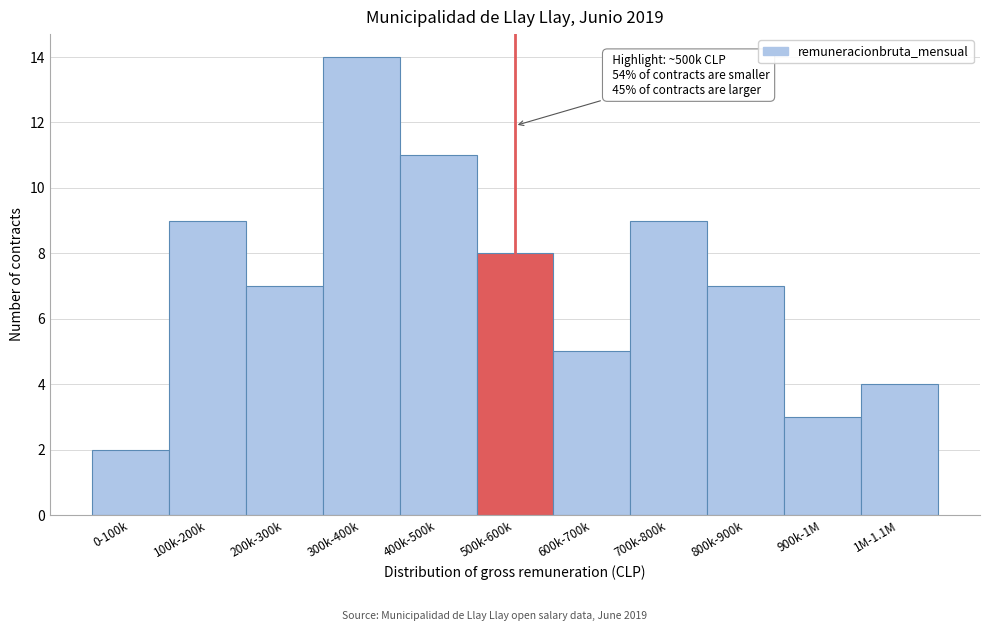

Reading right to left, what are all the values shown in this chart?

1M-1.1M=4	900k-1M=3	800k-900k=7	700k-800k=9	600k-700k=5	500k-600k=8	400k-500k=11	300k-400k=14	200k-300k=7	100k-200k=9	0-100k=2